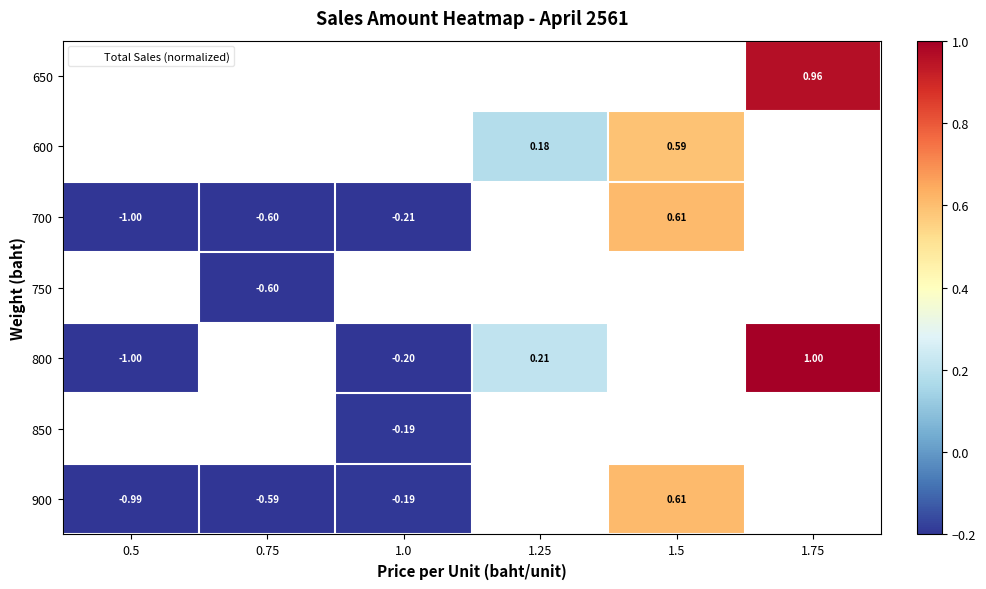

Is it true that 800 equals -1.7 at 0.5?

False